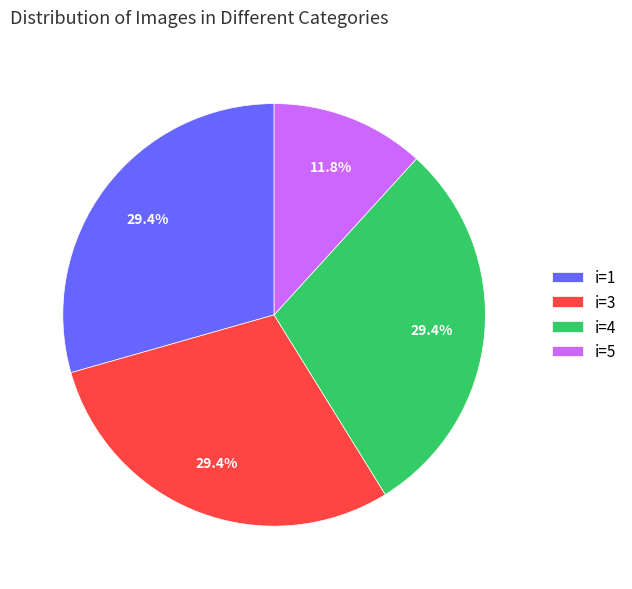

How much of the chart is everything except i=3?

70.6%